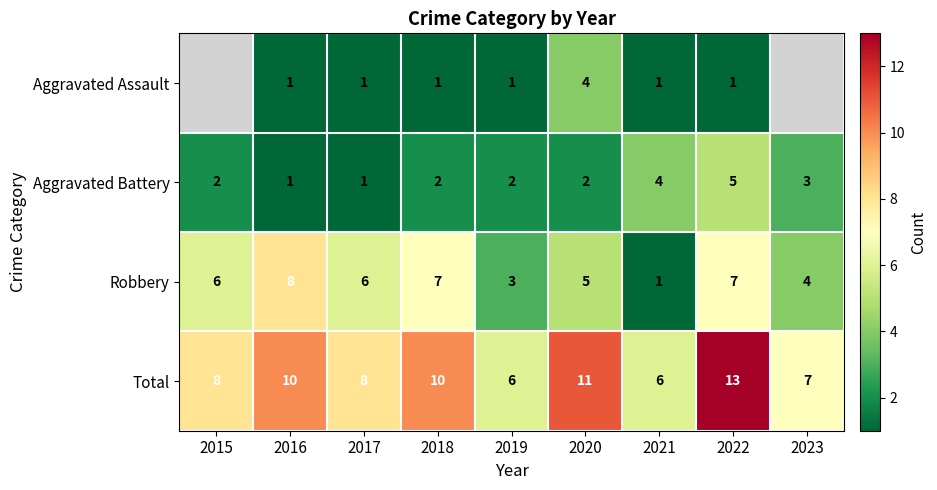

What is the sum of all Total values?

79